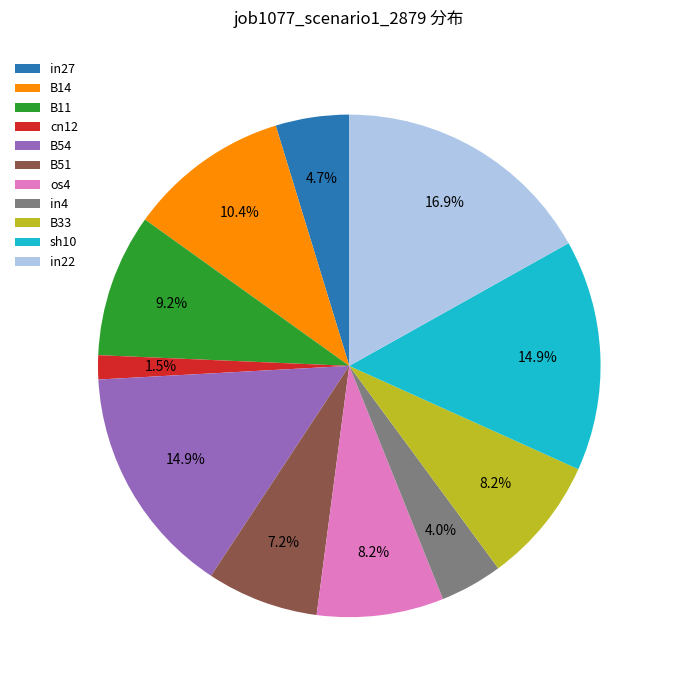

To the nearest percent, what is the combined percentage of os4 and in4?

12%